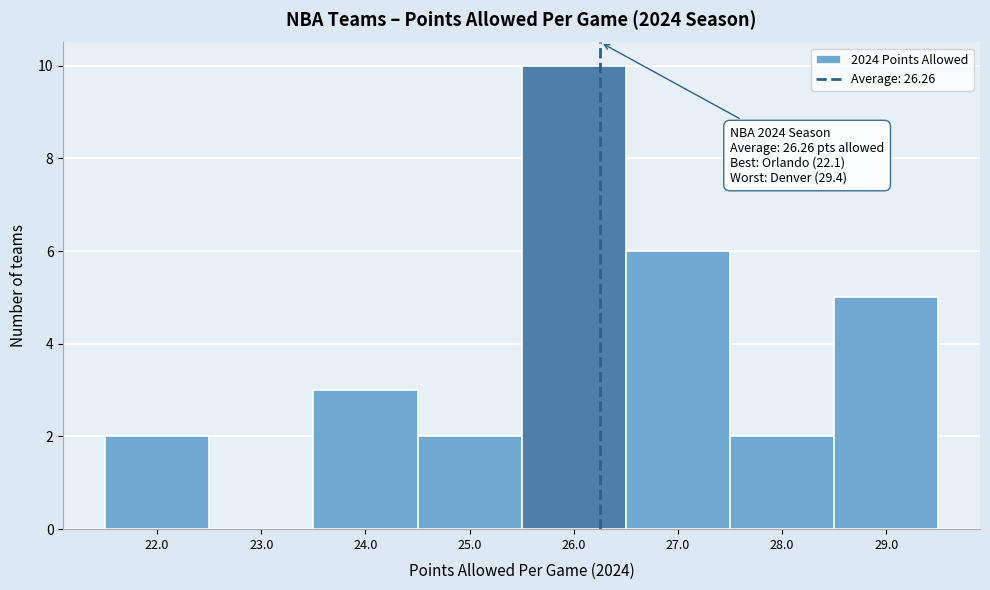

Which range on the x-axis has the tallest bar?

25.5 to 26.5